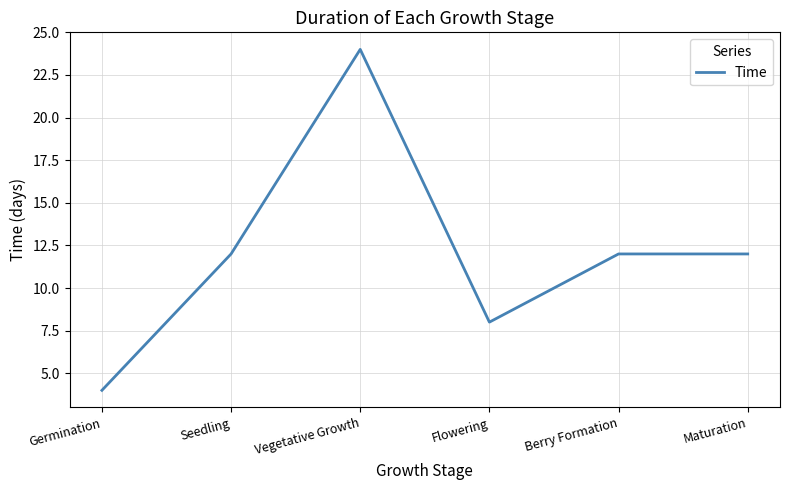

What is the ratio of the value at Vegetative Growth to the value at Seedling?

2.0